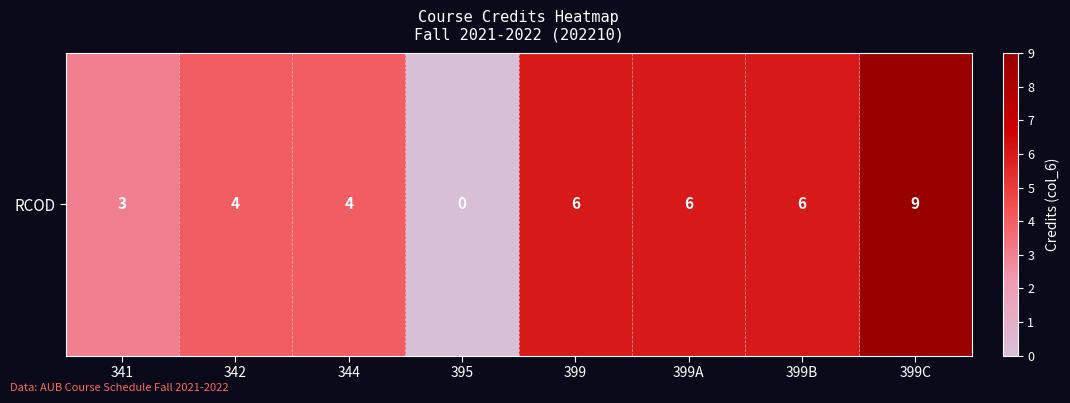

Reading left to right, extract all data points from this chart.

341=3	342=4	344=4	395=0	399=6	399A=6	399B=6	399C=9